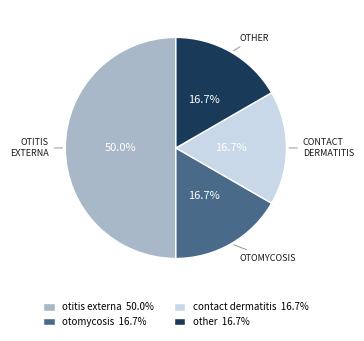

What percentage is the otomycosis slice, to the nearest percent?

17%